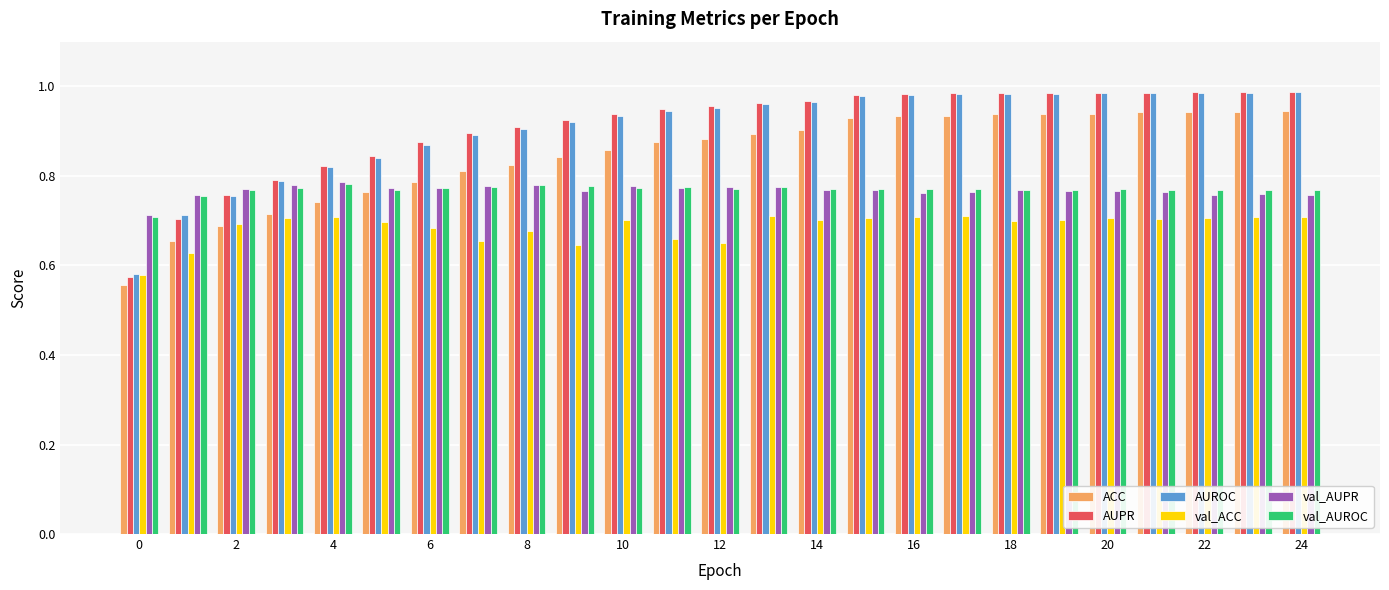

How many categories are shown in the chart?

25